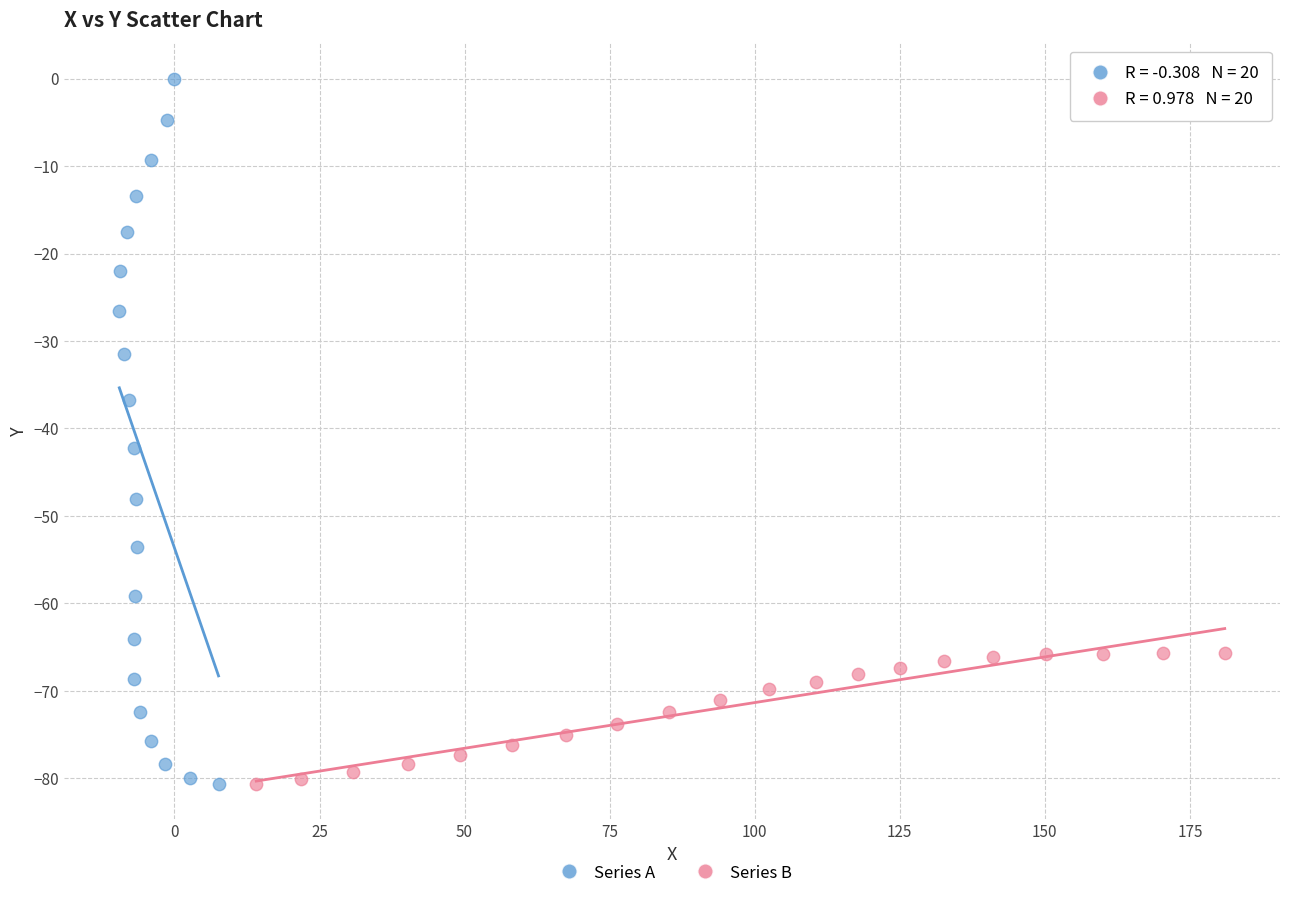

Which series has the widest spread of Y values?

Series A